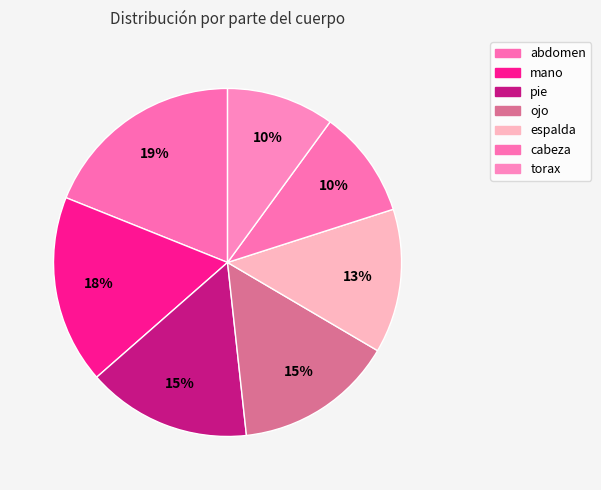

Which category has the biggest portion of the pie?

abdomen